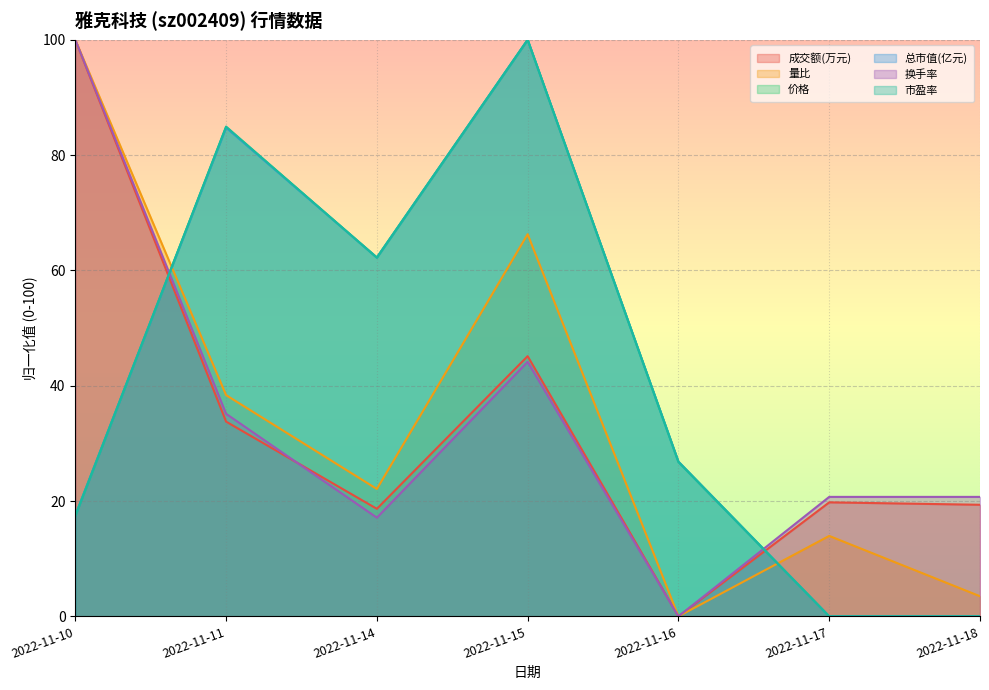

True or false: 价格 and 总市值(亿元) intersect in this chart.

False